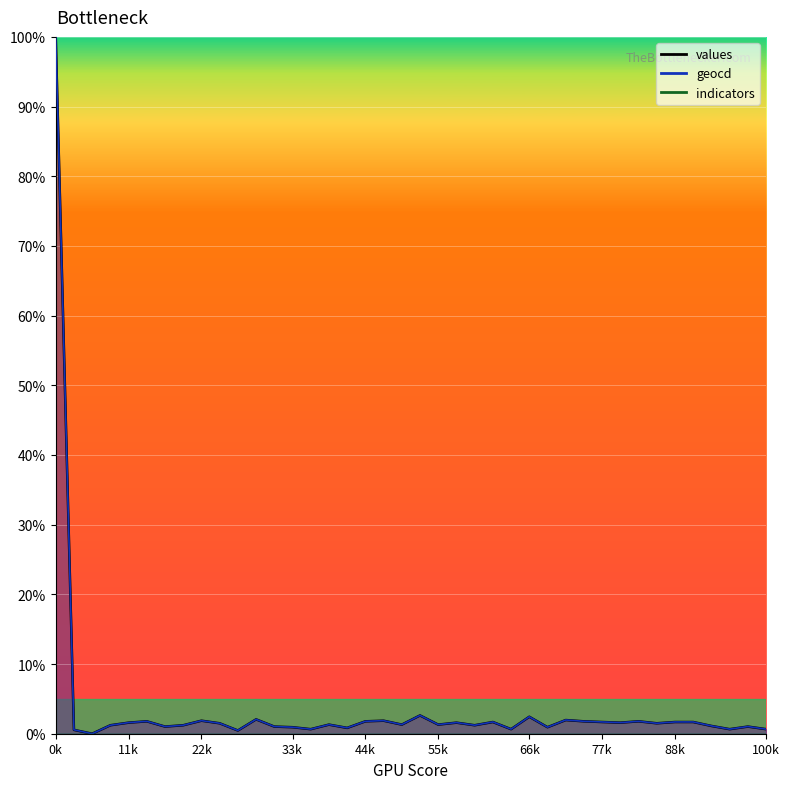

Reading left to right, extract all data points from this chart.

values: 100.0	0.6	0.0	1.2	1.6	1.8	1.0	1.2	1.9	1.5	0.5	2.1	1.0	0.9	0.7	1.3	0.8	1.8	1.9	1.3	2.6	1.3	1.6	1.2	1.7	0.7	2.4	0.9	2.0	1.8	1.7	1.6	1.8	1.5	1.7	1.7	1.1	0.7	1.0	0.7
geocd: 100.0	0.6	0.0	1.2	1.6	1.8	1.0	1.2	1.9	1.5	0.5	2.1	1.0	0.9	0.7	1.3	0.8	1.8	1.9	1.3	2.6	1.3	1.6	1.2	1.7	0.7	2.4	0.9	2.0	1.8	1.7	1.6	1.8	1.5	1.7	1.7	1.1	0.7	1.0	0.7